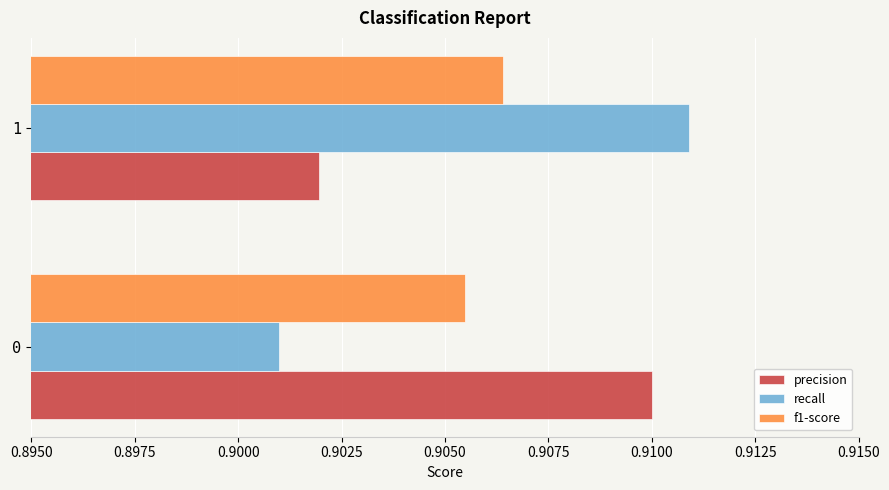

Between 0 and 1, which series saw the biggest shift?

recall